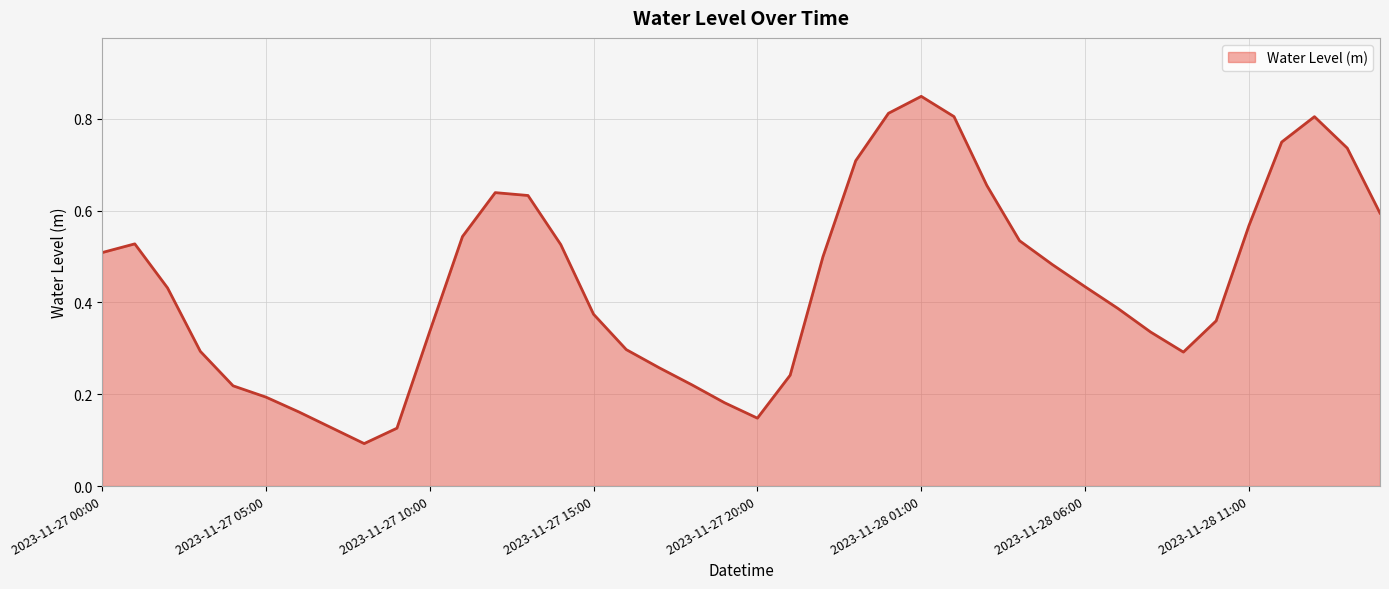

True or false: the data has more than 2 interior local peaks.

True